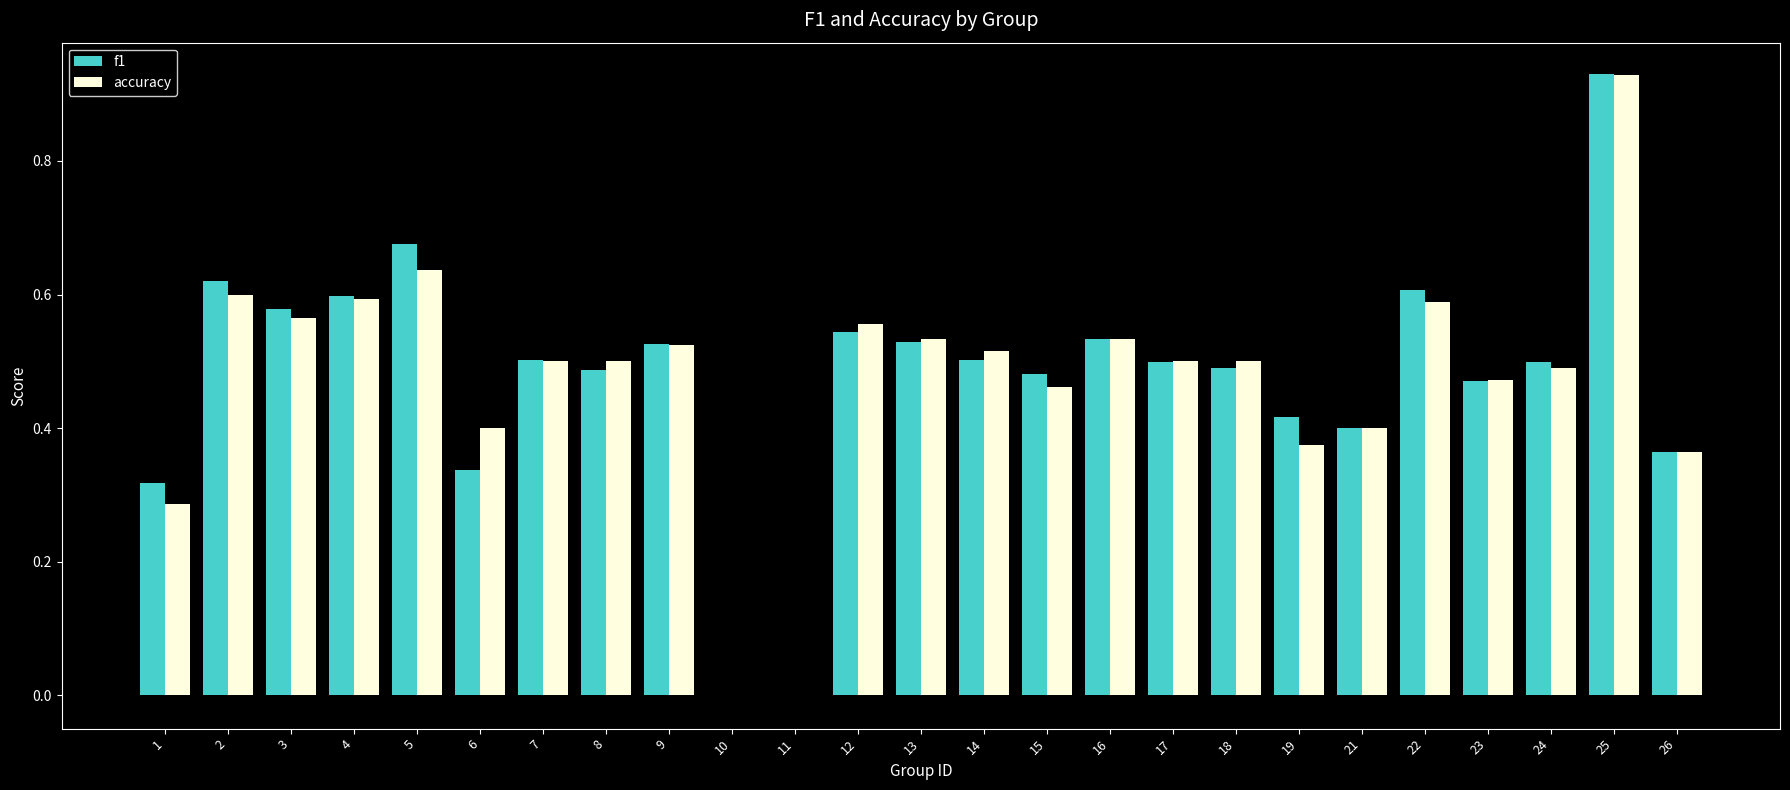

Which category has the highest value in the accuracy series?

25